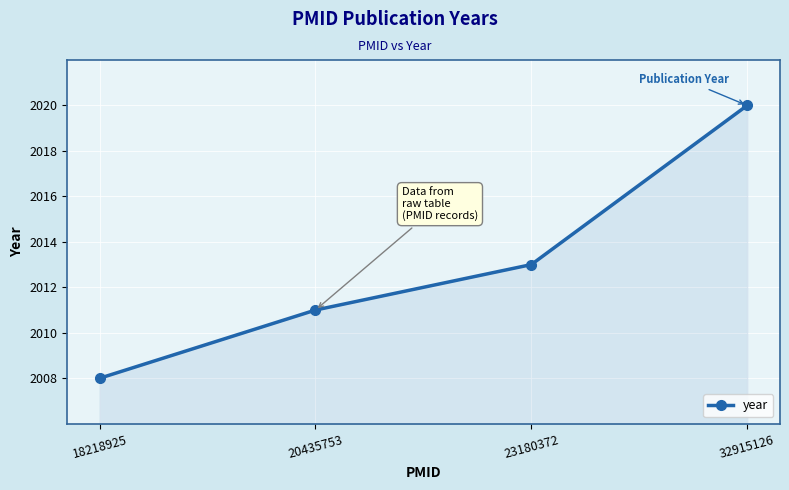

What value does the data have at 23180372, to the nearest 5?

2015